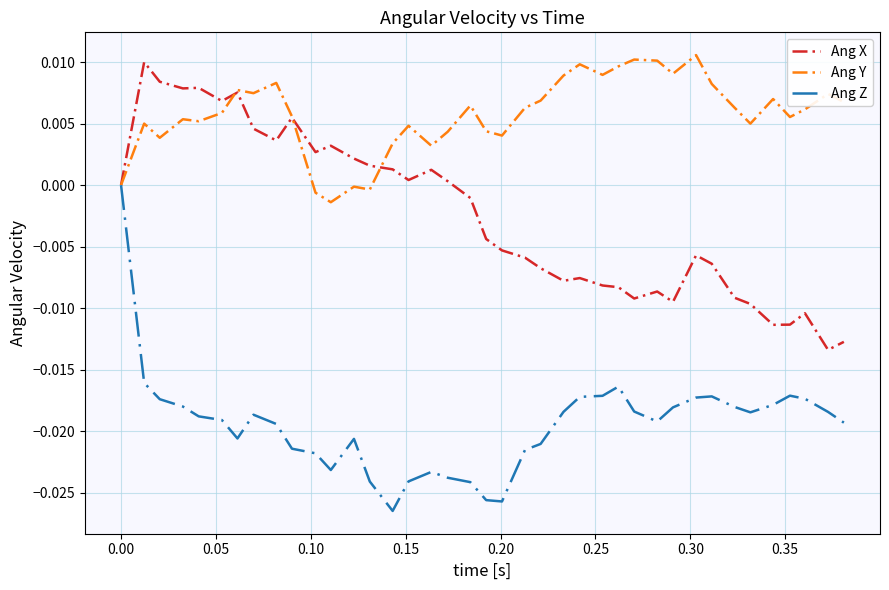

Does the chart display data point markers on the line(s)?

No